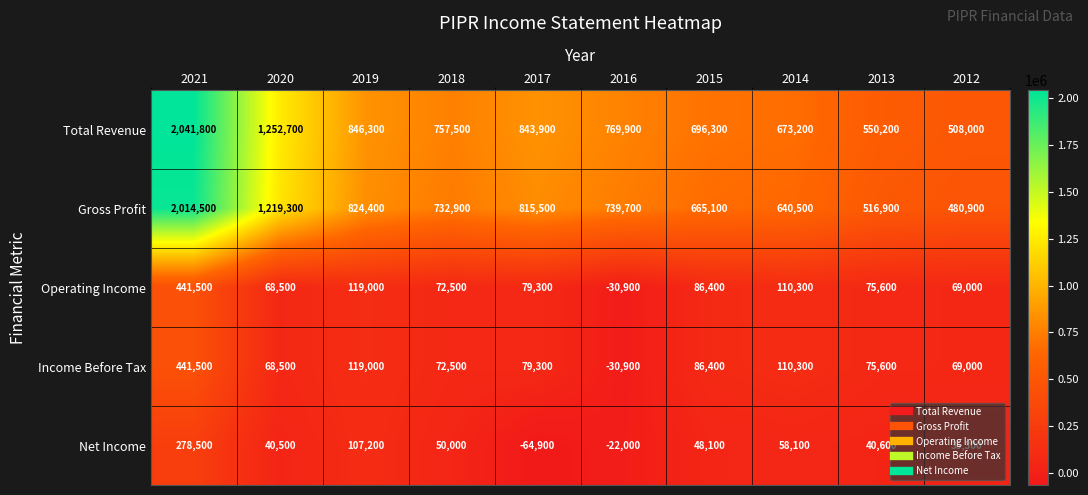

Which series has the largest total across all categories?

Total Revenue